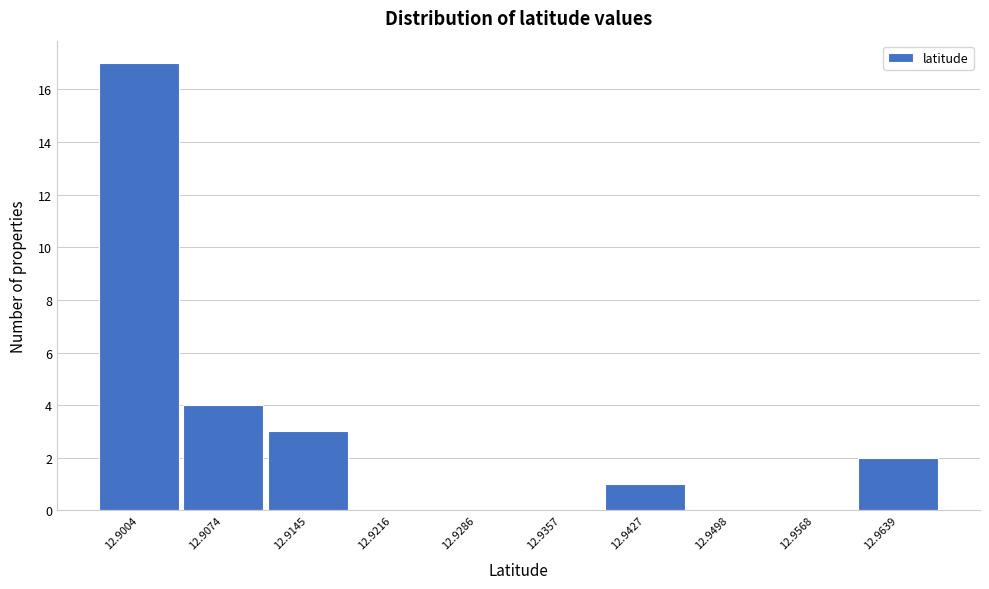

Reading left to right, list all the values displayed in this chart.

12.9004=17	12.9074=4	12.9145=3	12.9216=0	12.9286=0	12.9357=0	12.9427=1	12.9498=0	12.9568=0	12.9639=2